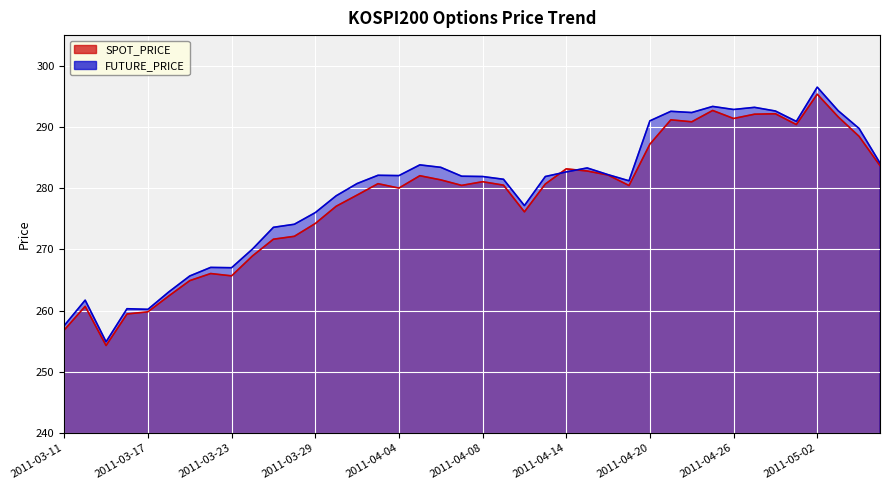

Between which two adjacent categories do FUTURE_PRICE and SPOT_PRICE first intersect?

2011-04-13 and 2011-04-14